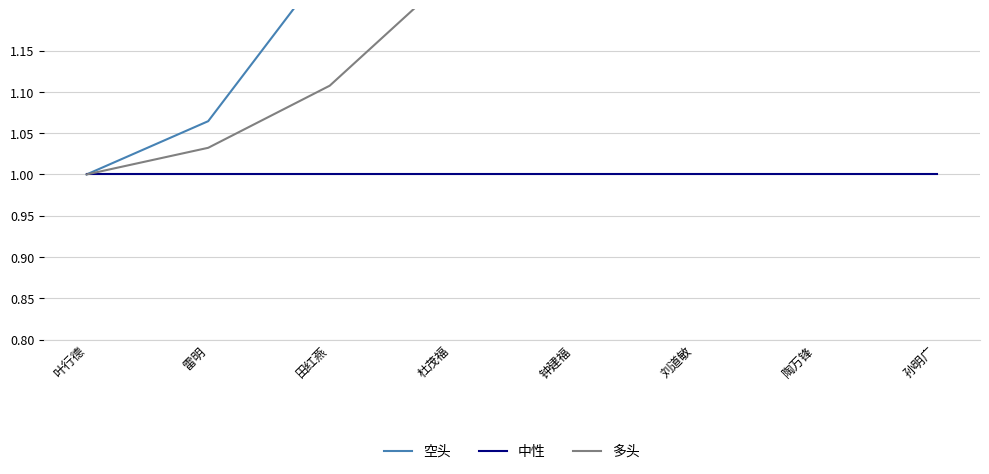

What is the total value across all series at 雷明?

3.1